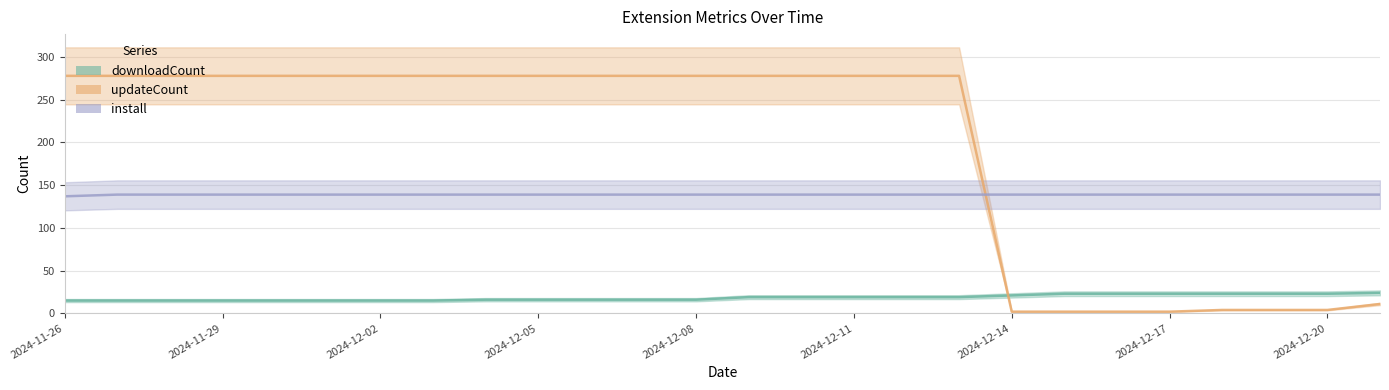

What are all the series names shown in the legend?

downloadCount, updateCount, install